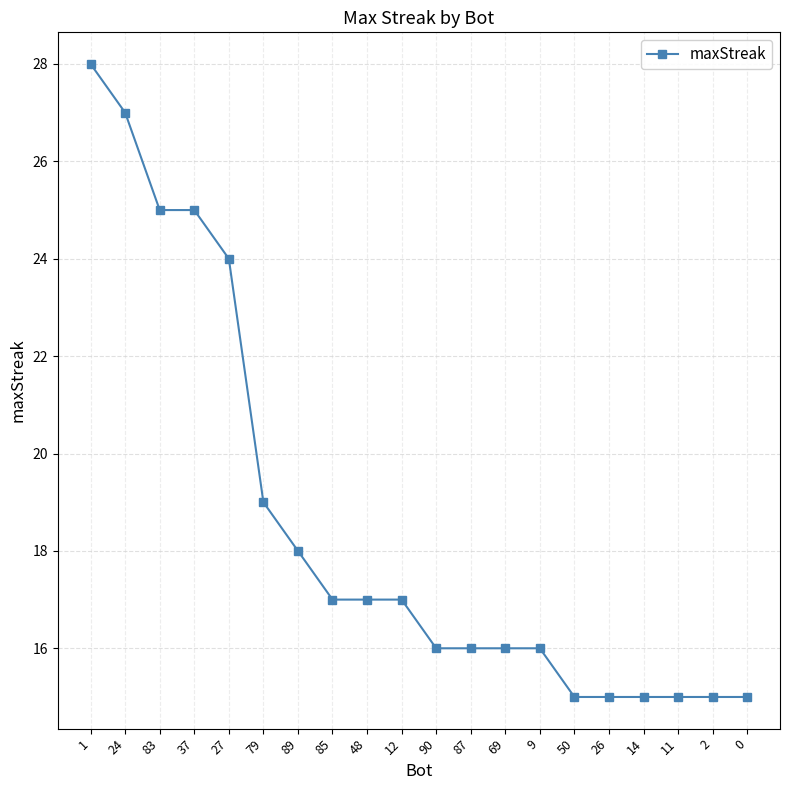

Does the chart have visible grid lines?

Yes